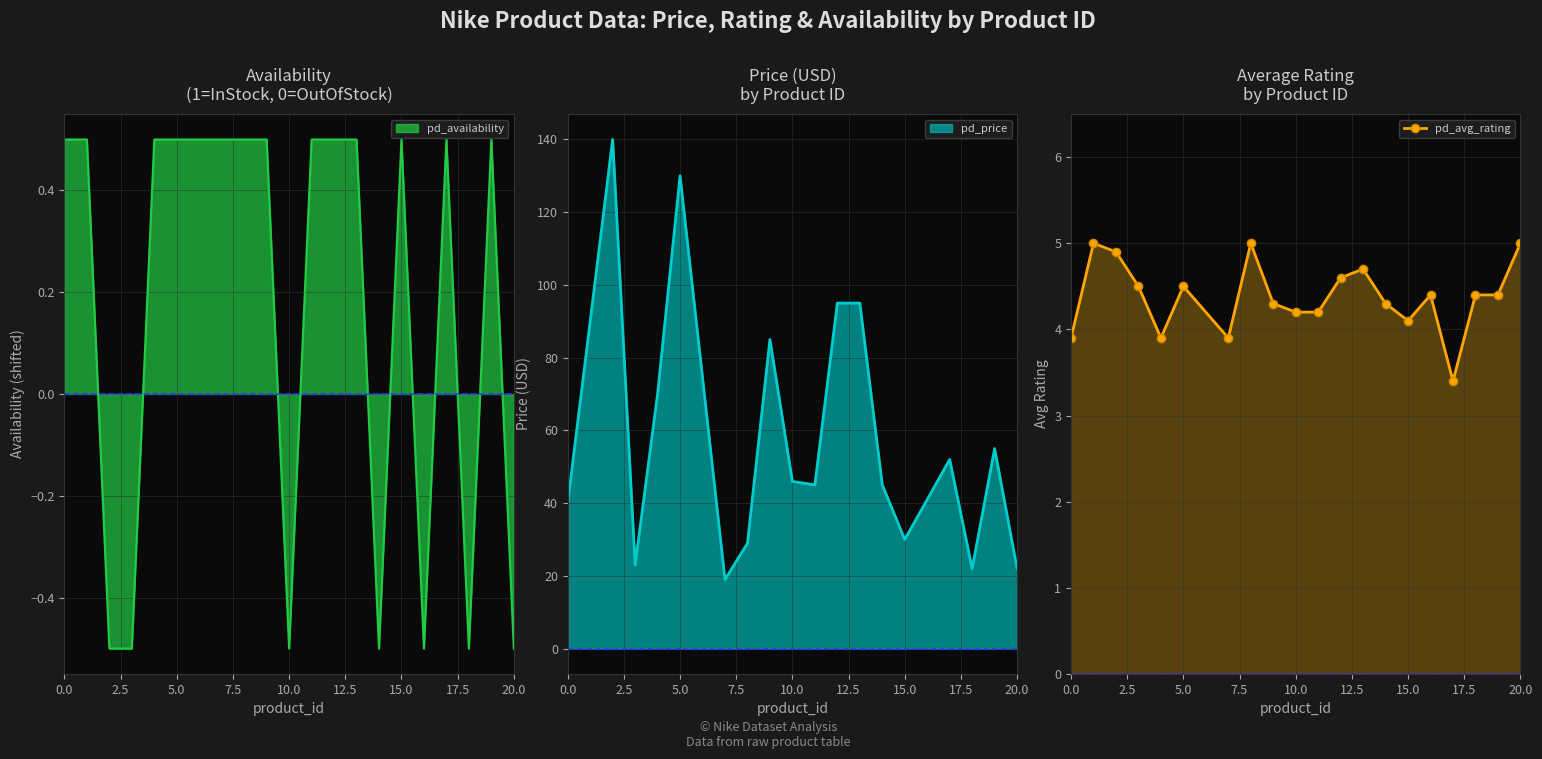

True or false: there are more than 2 points higher than both neighbors.

True